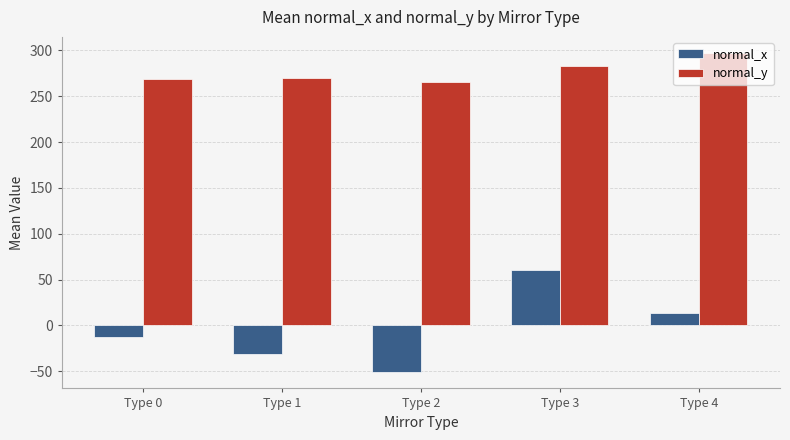

Which series has the widest spread of values?

normal_x